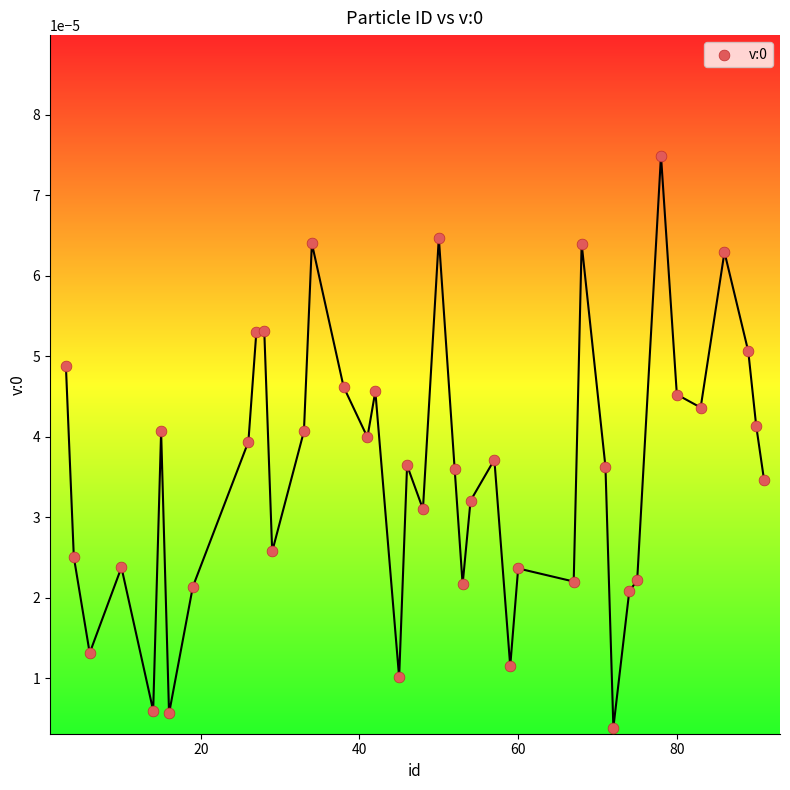

What is the range of X values (max minus min)?

88.0